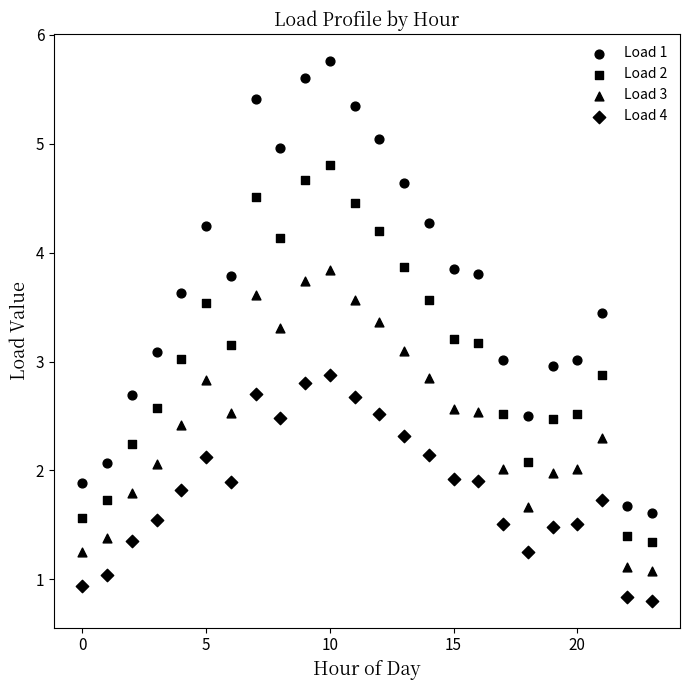

Count the number of points in this scatter plot.

96